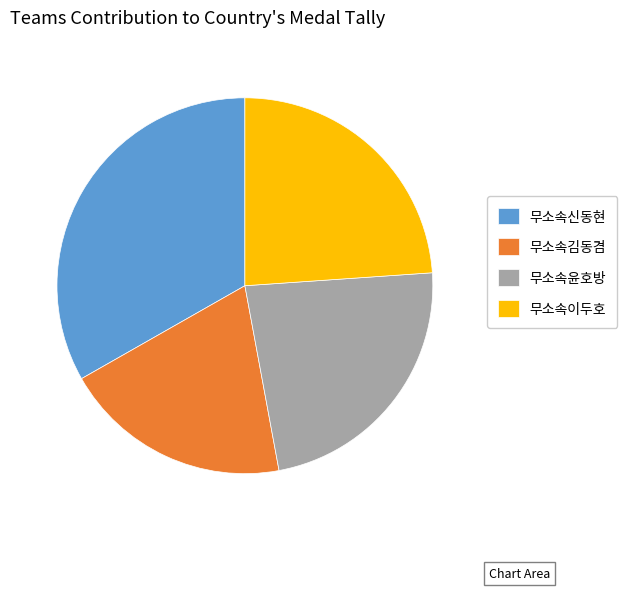

Between 무소속이두호 and 무소속윤호방, which is larger?

무소속이두호